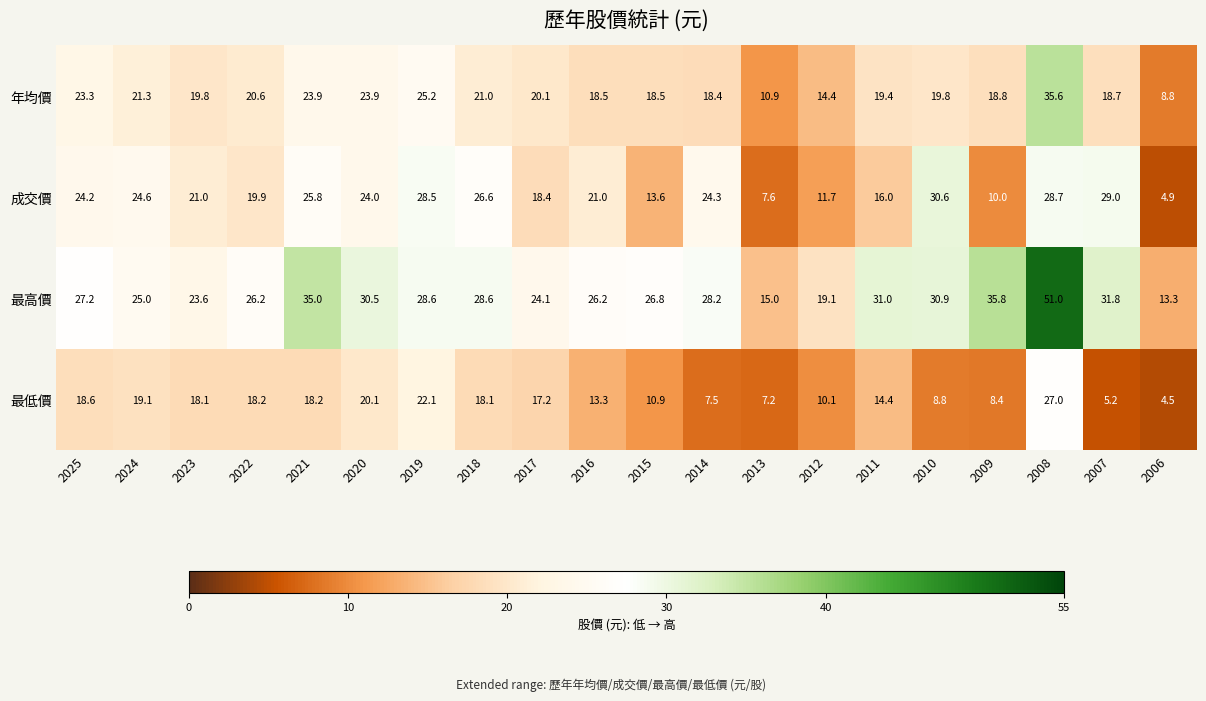

What is the difference between the second highest and second lowest values in the 年均價 series?

14.3